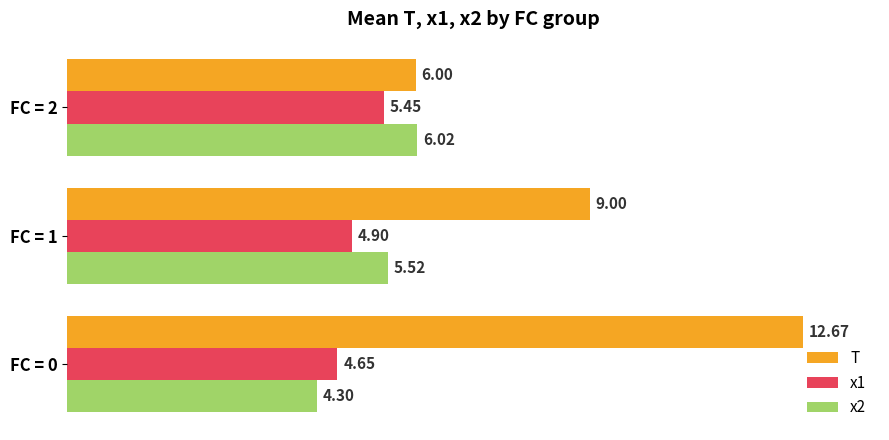

Where is T nearest to the value 9?

FC = 1